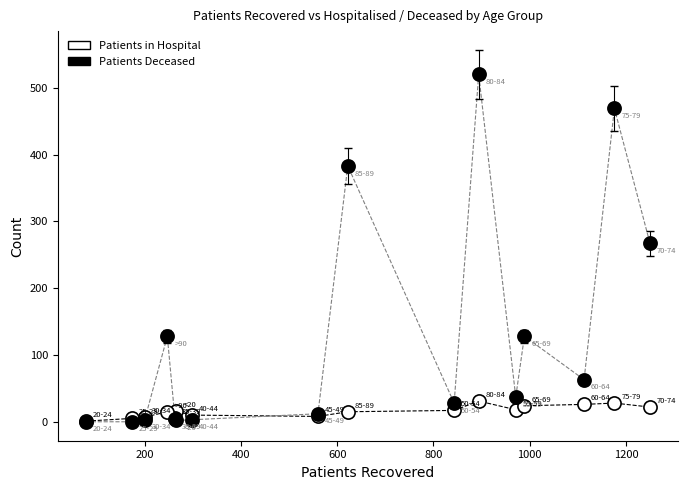

Across all series, what Y value is closest to 260?

267